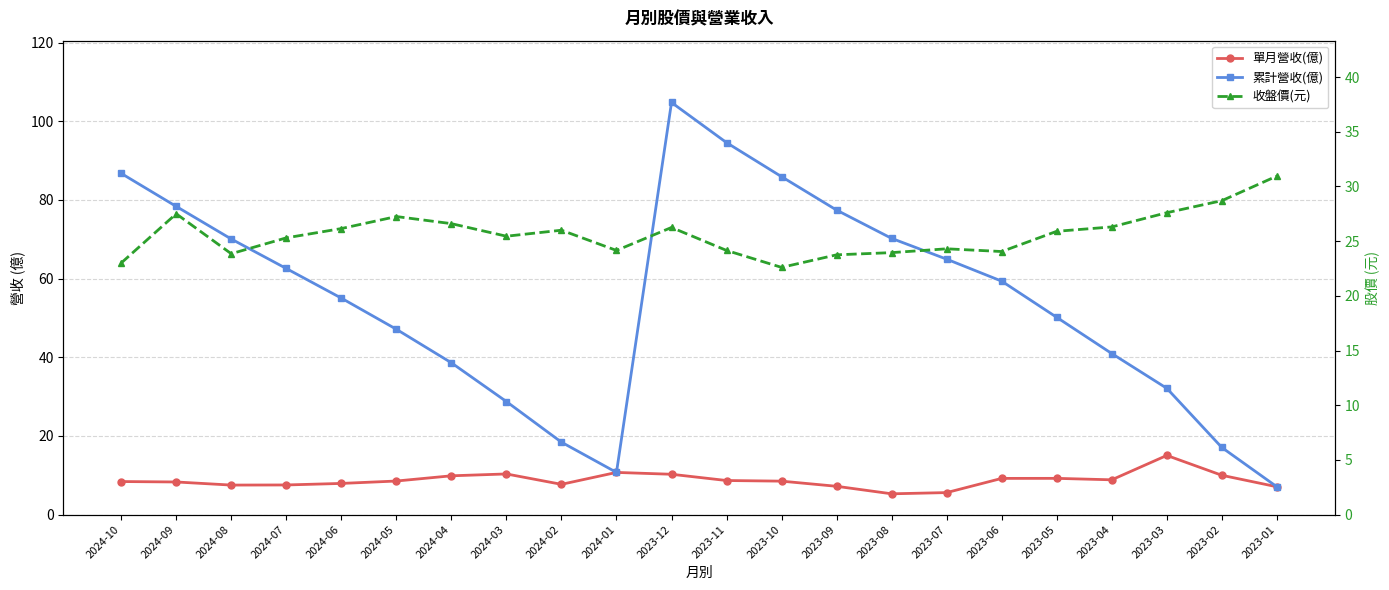

In 單月營收(億), how many points are higher than both neighbors (excluding endpoints)?

4